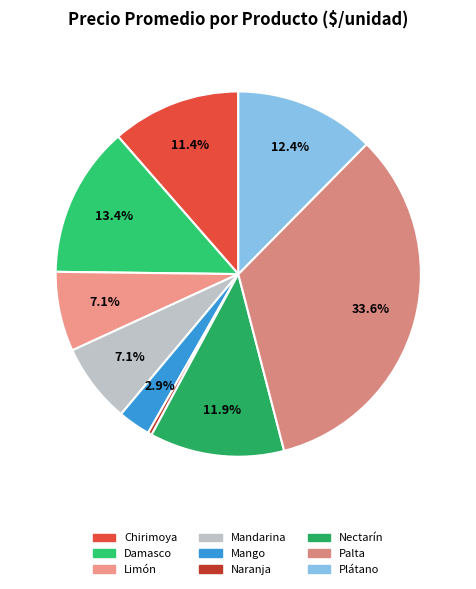

To the nearest percent, what portion does Damasco represent?

13%